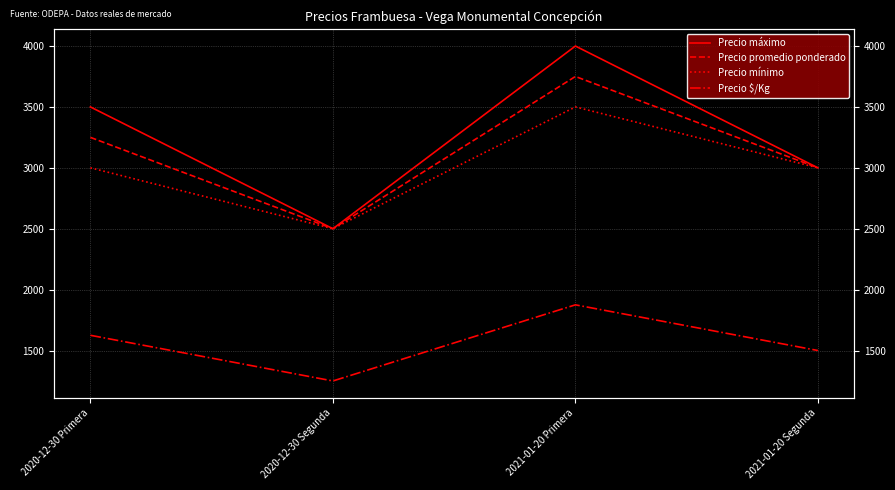

What is the label of the 3rd point from the left?

2021-01-20 Primera